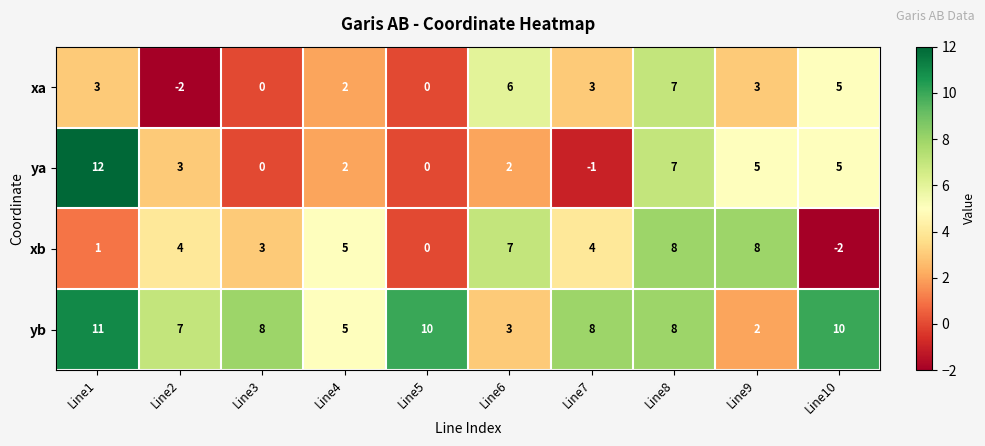

Read the xb value at Line8.

8